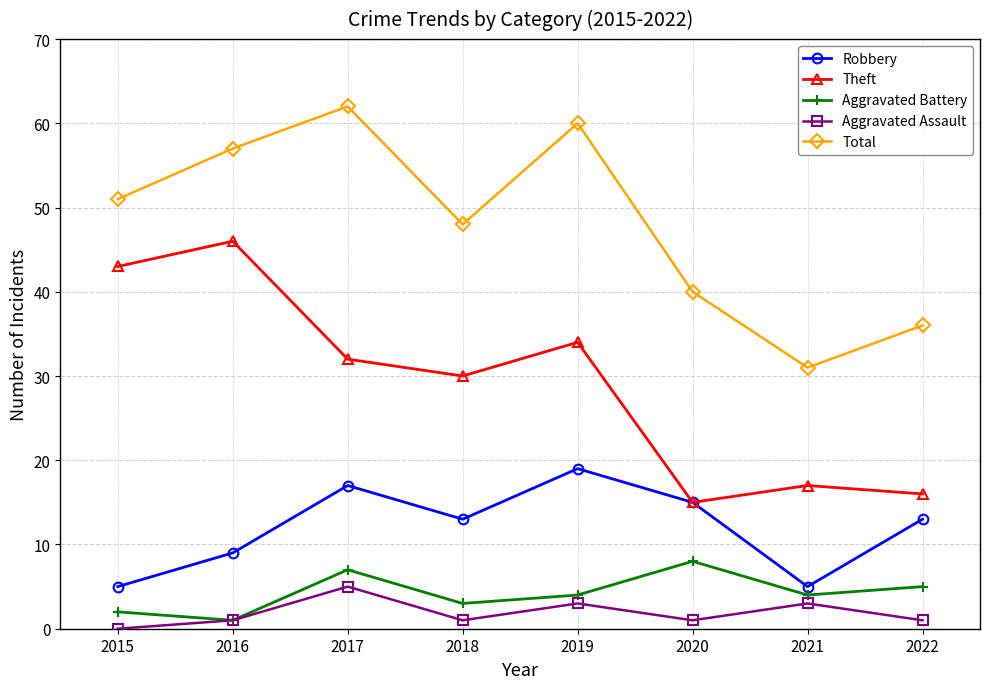

At which category is the sum across all series the highest?

2017